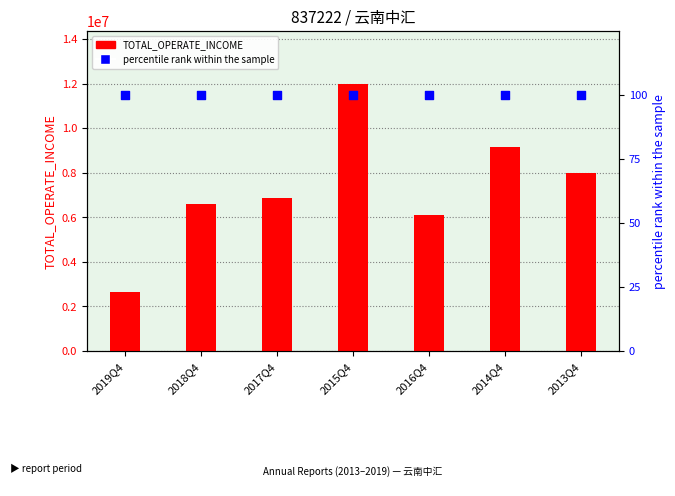

Which series reaches the maximum Y coordinate?

TOTAL_OPERATE_INCOME